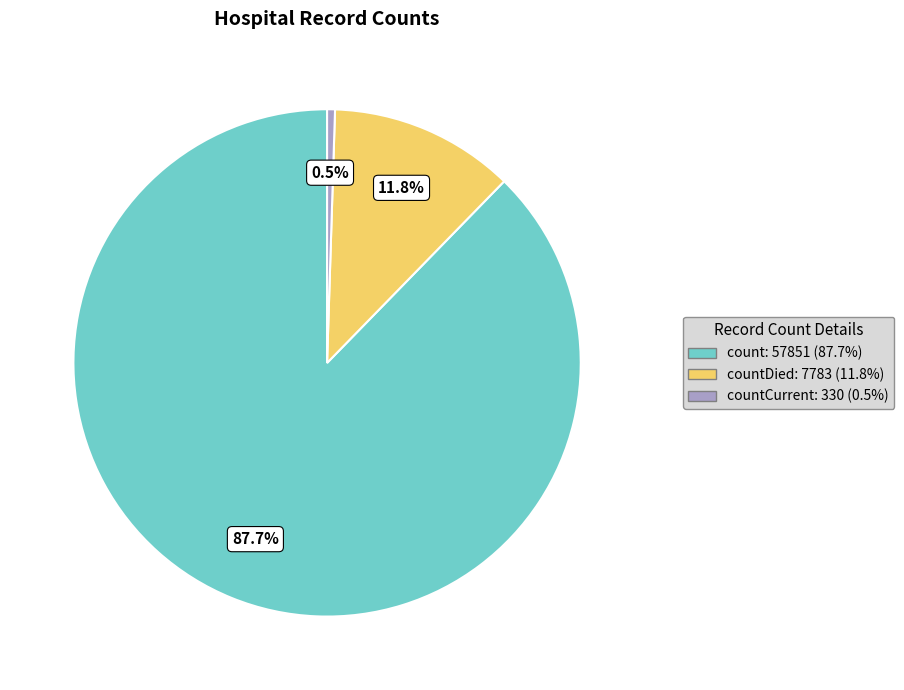

To the nearest percent, what is the difference between the largest and smallest slice percentages?

87%